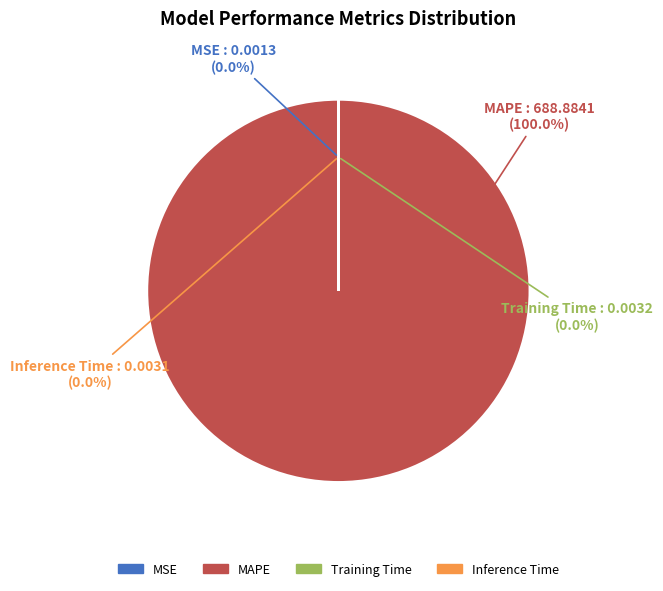

Between MSE and Inference Time, which is larger?

Inference Time